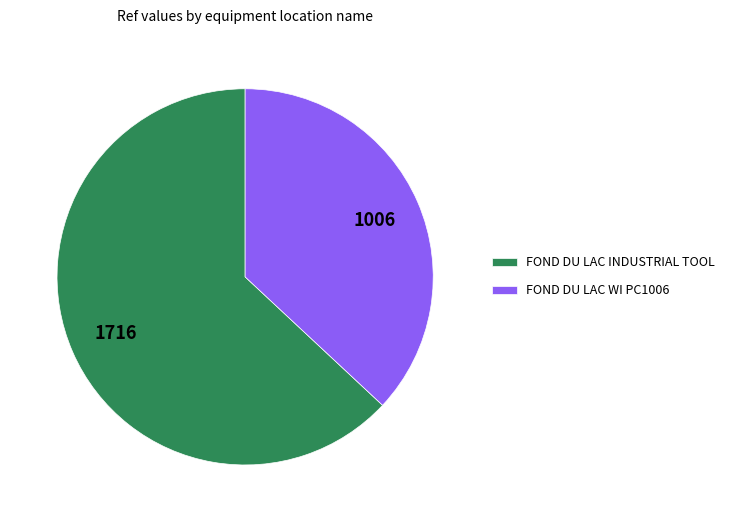

What is the smallest slice in the pie chart?

FOND DU LAC WI PC1006